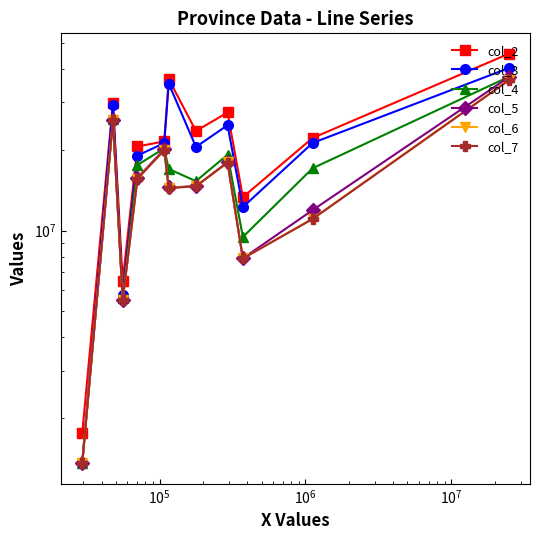

Is it true that col_5 equals 15906861 at $\mathdefault{10^{4}}$?

False